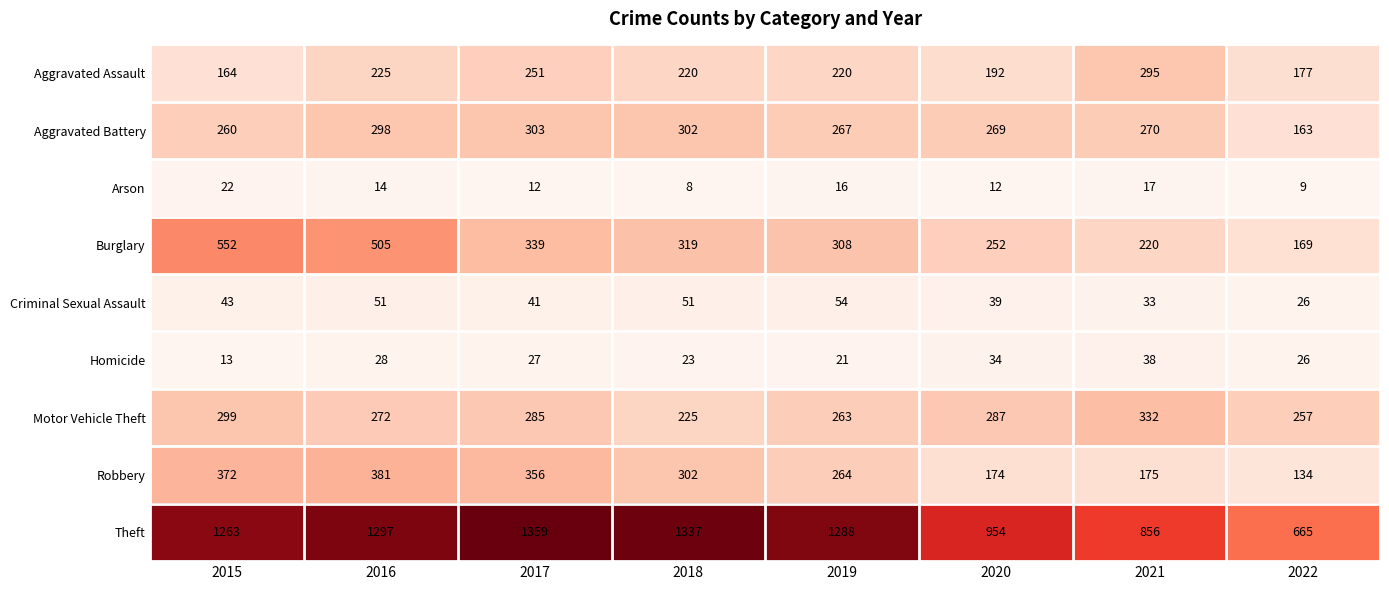

What is the highest value of the Aggravated Battery series?

303